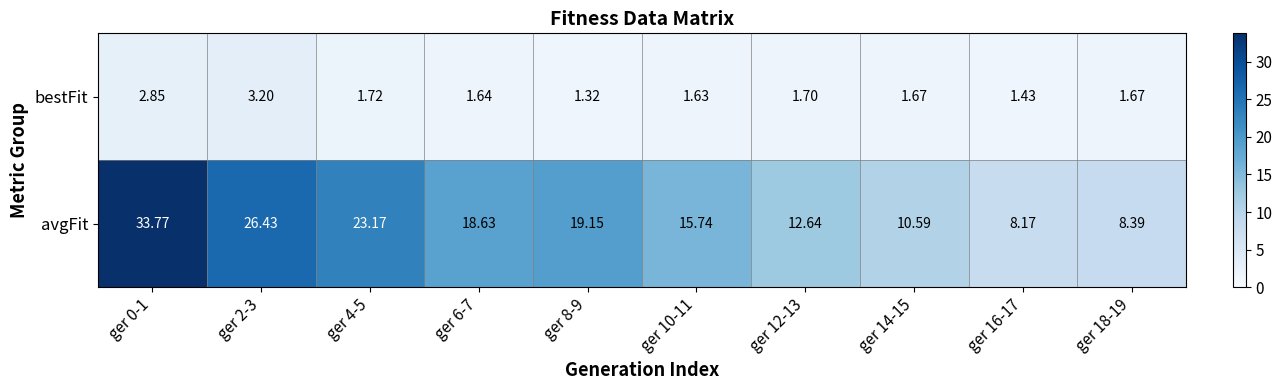

Which series changed the most between ger 0-1 and ger 8-9?

avgFit